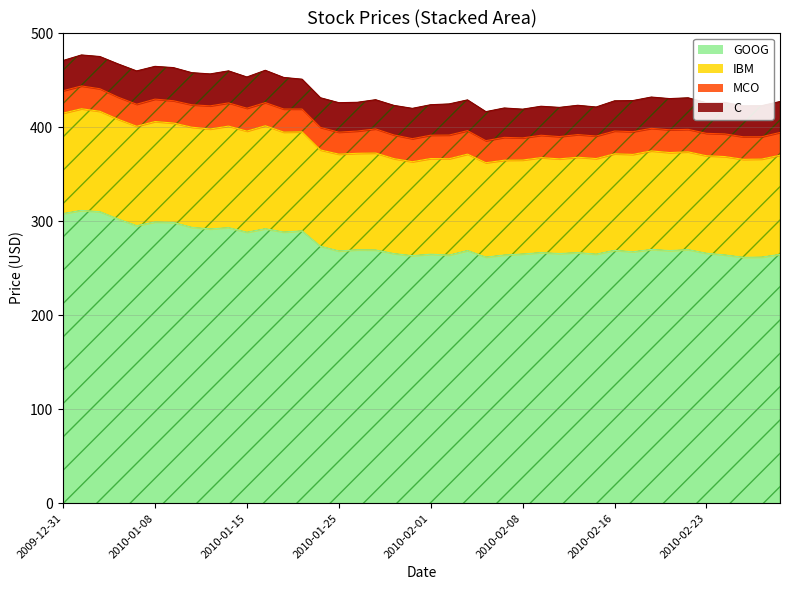

What is the smallest value displayed?

23.4